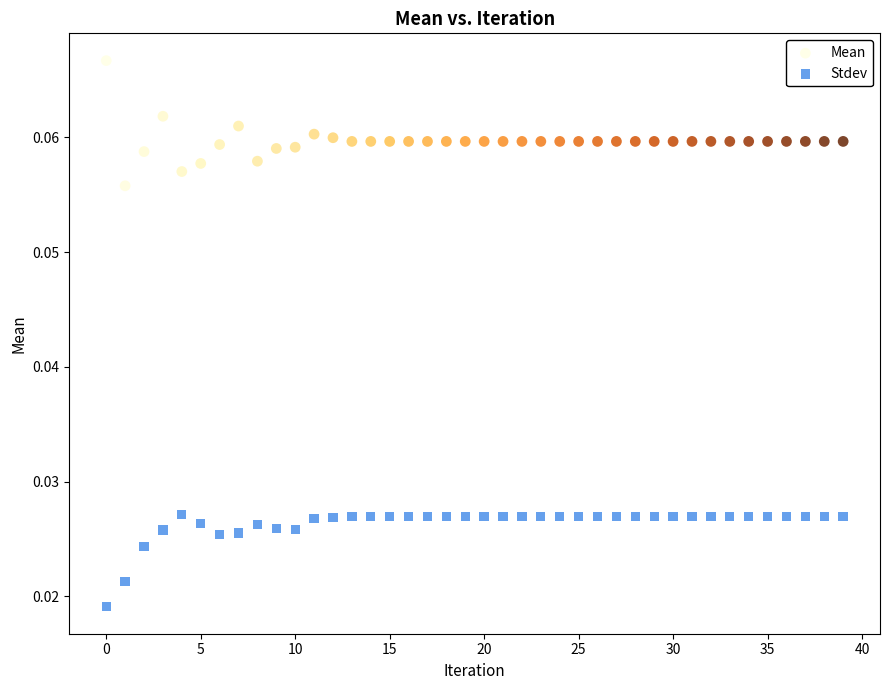

What are all the series names shown in the legend?

Mean, Stdev